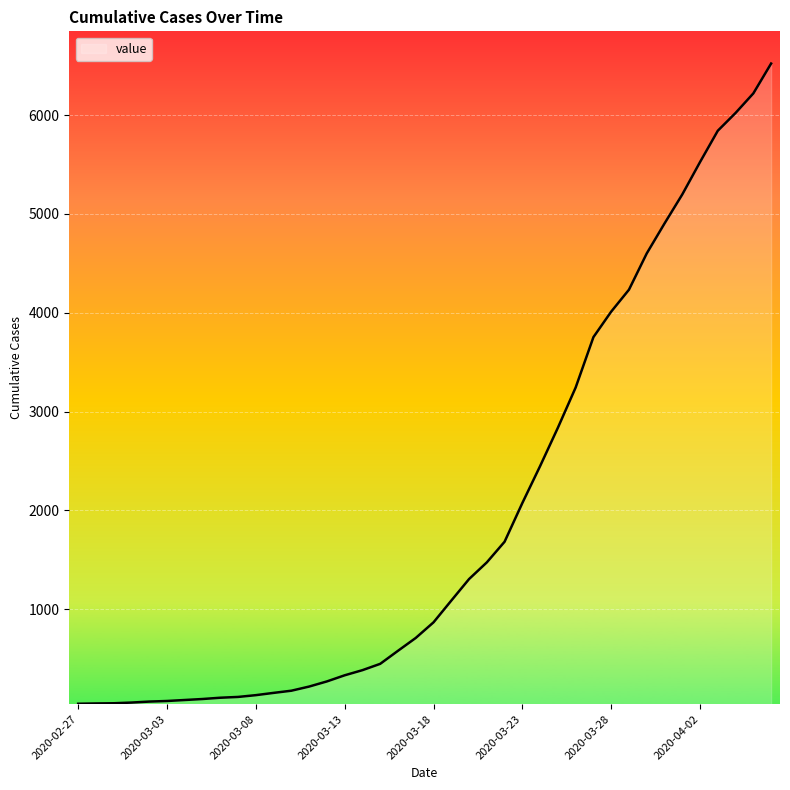

What is the greatest value displayed?

6522